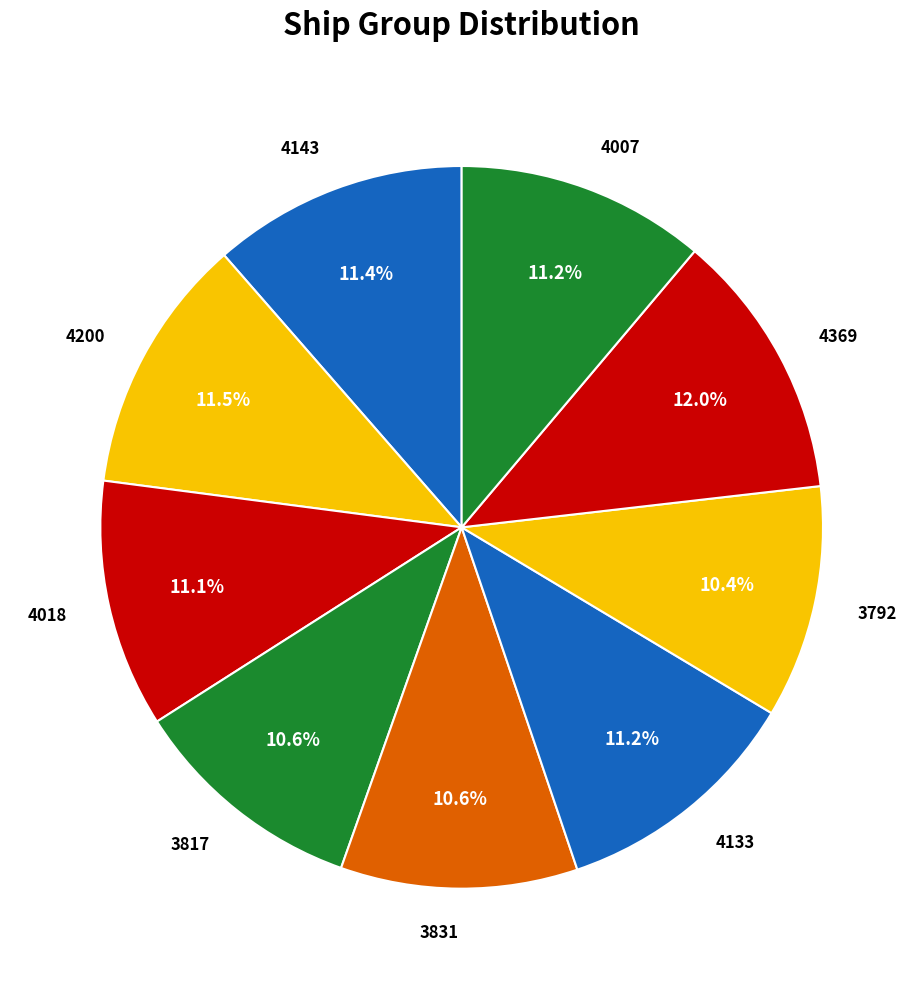

Combined, do 3792 and 4369 account for over 50%?

No